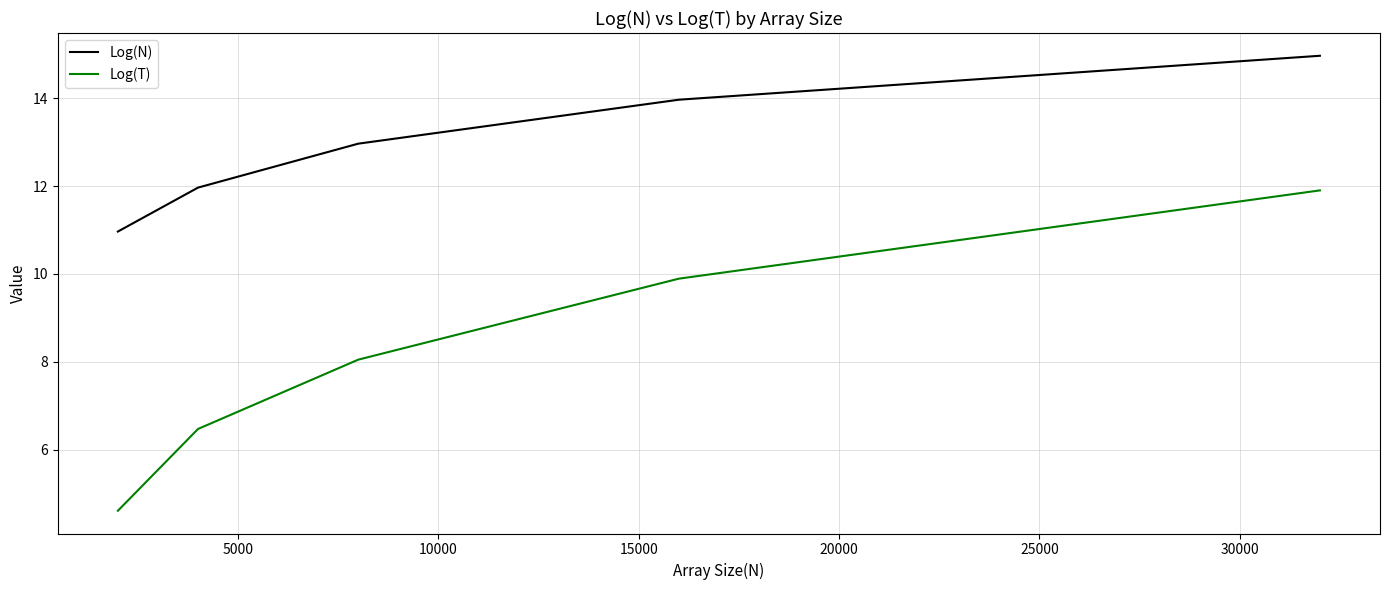

What is the difference between the second highest and second lowest values in the Log(N) series?

2.0